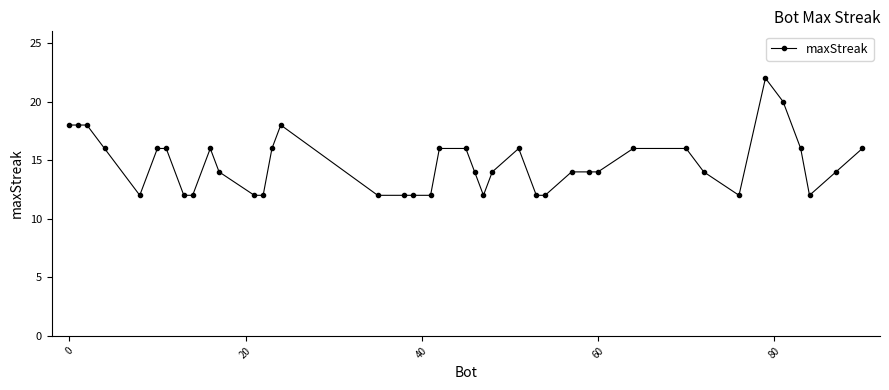

True or false: the data has more than 2 interior local peaks.

True